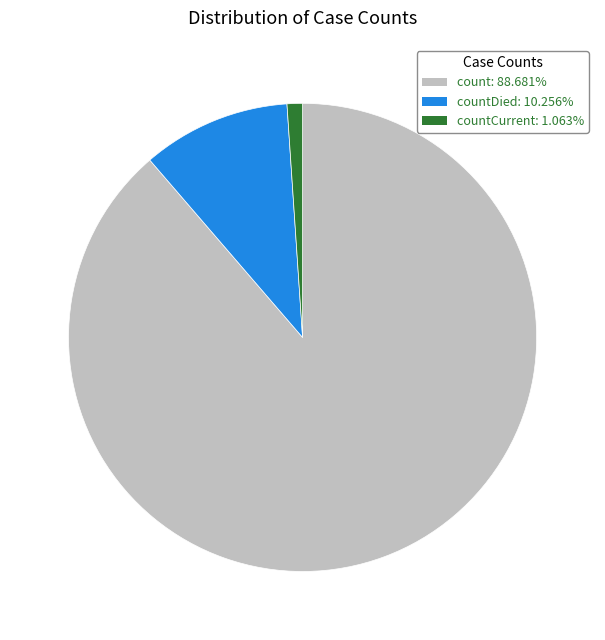

Does any single category account for the majority?

Yes